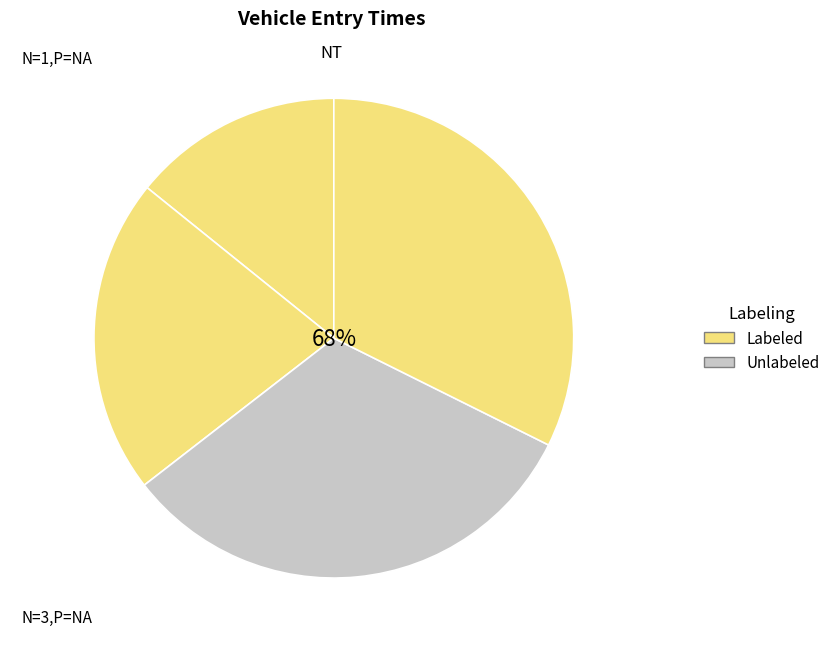

Does any single category account for the majority?

No